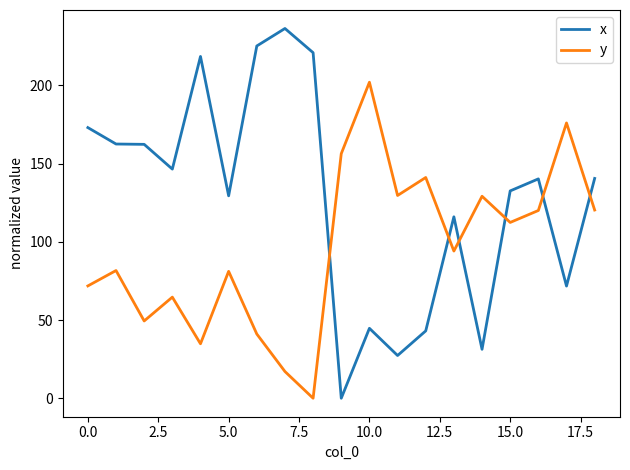

What is the sum of all x values?

2421.7